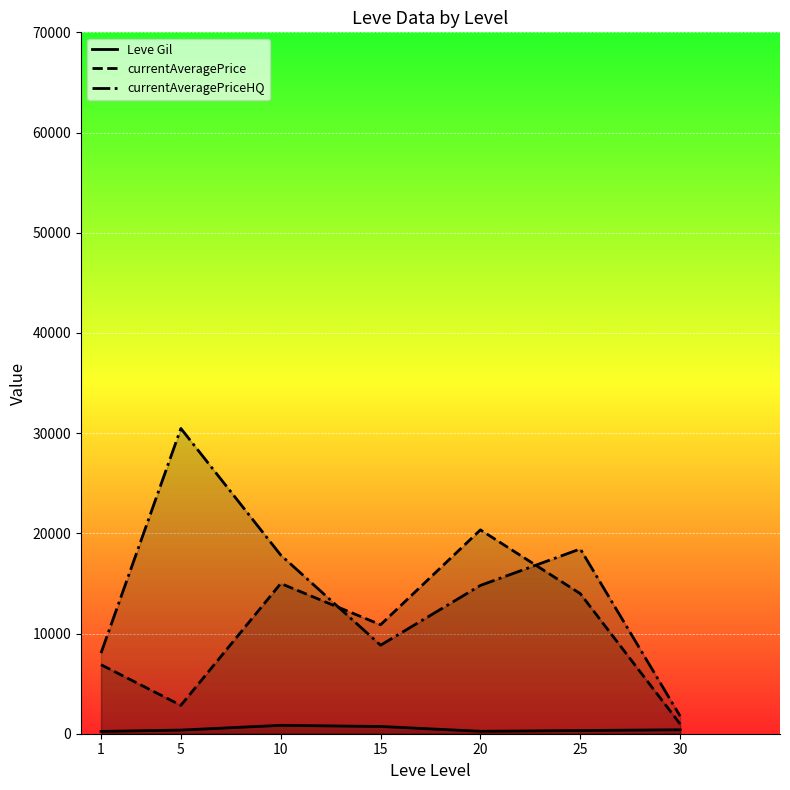

True or false: Leve Gil and currentAveragePrice intersect in this chart.

False